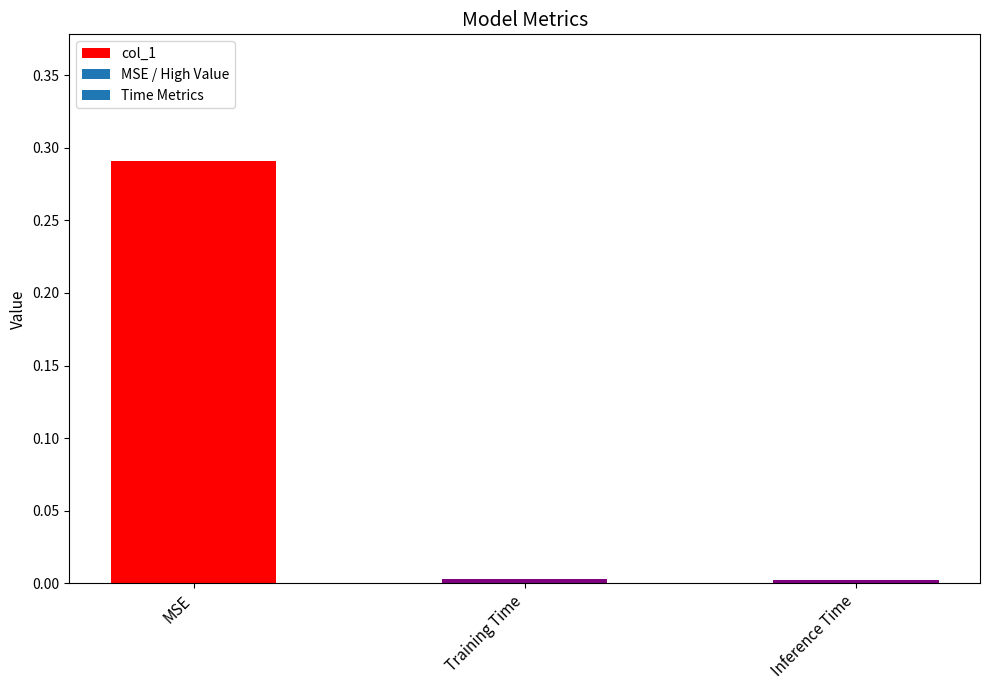

What is the label of the 2nd bar from the left?

Training Time